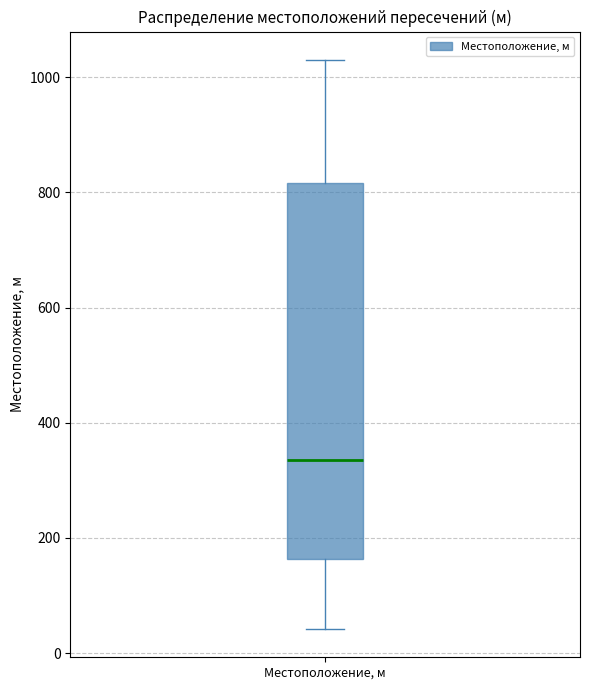

Where is the upper edge of the box for Местоположение, м on the y-axis? The values are not printed on the chart, so give them approximately, as read against the axis.

820